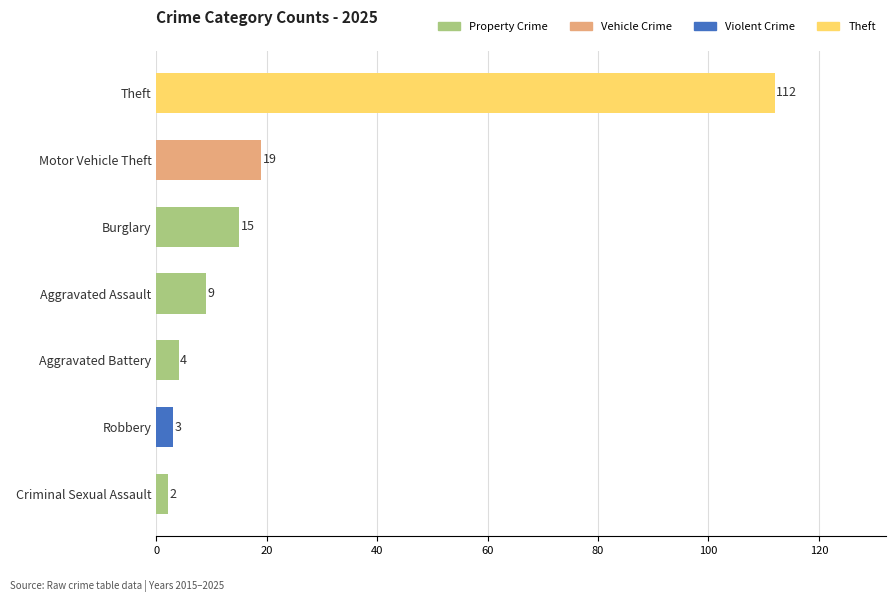

Reading top to bottom, what are all the values shown in this chart?

112	19	15	9	4	3	2